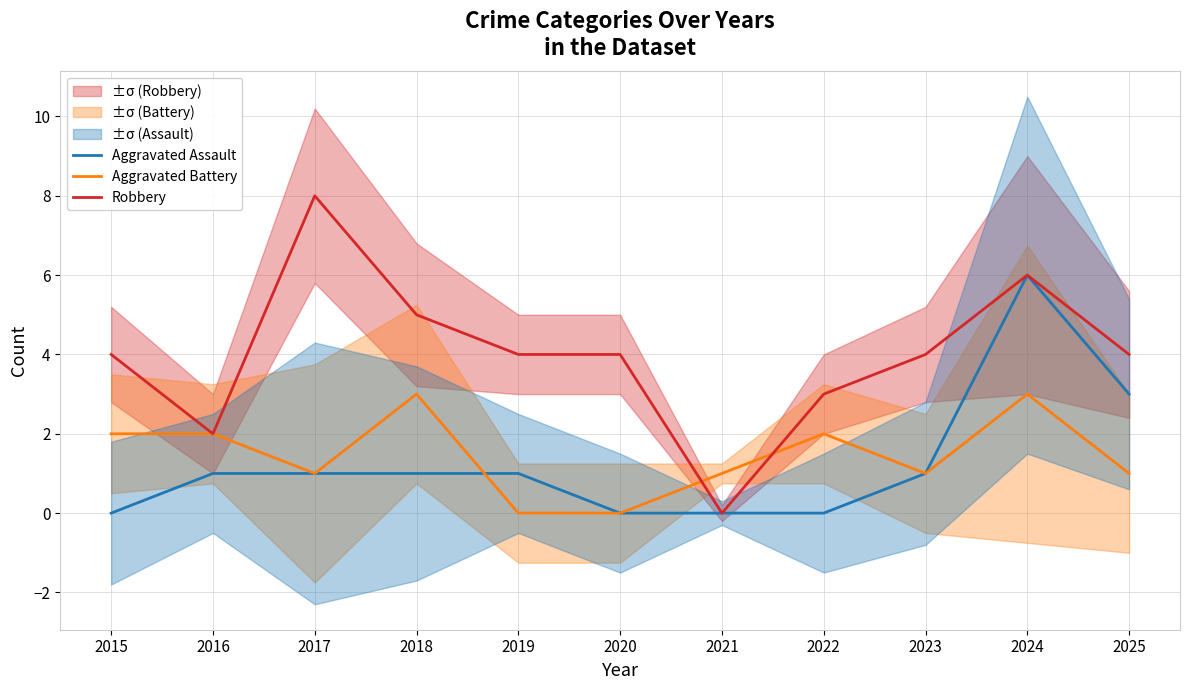

At which label does Robbery reach its minimum?

2021